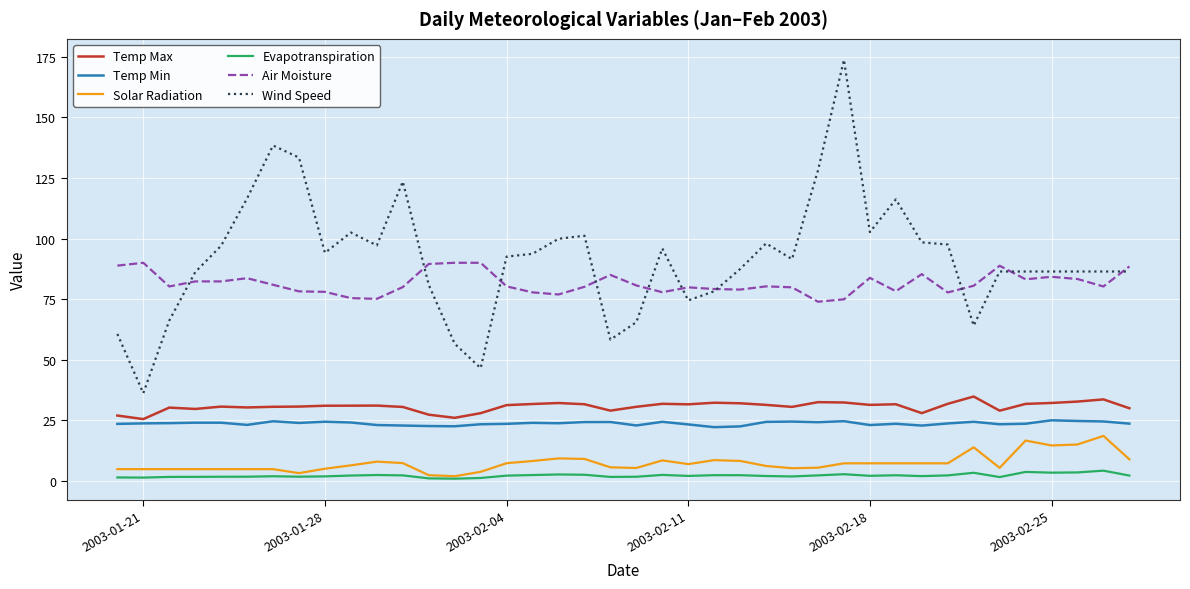

Which series has the largest total across all categories?

Wind Speed